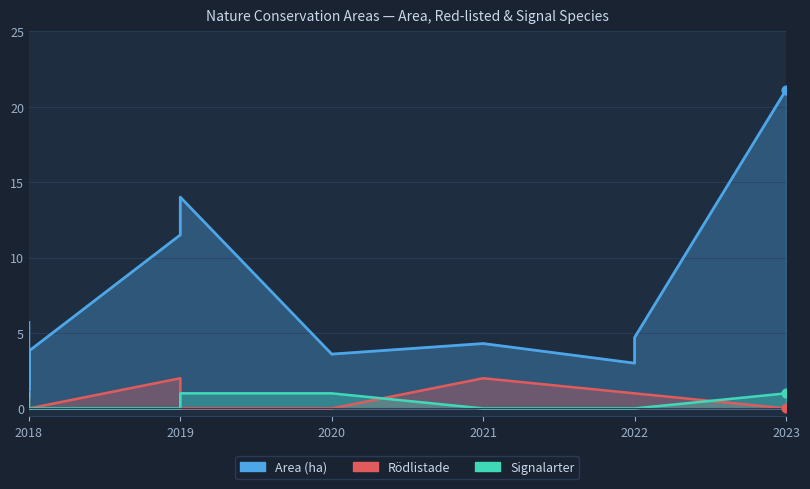

What are all the series names shown in the legend?

Area (ha), Rödlistade, Signalarter